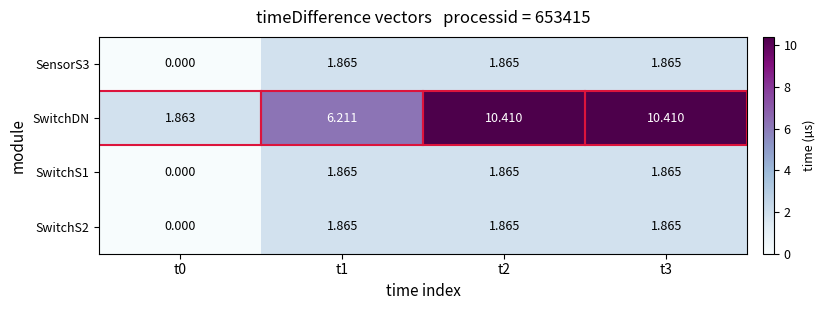

At how many categories does at least one series exceed 7?

2